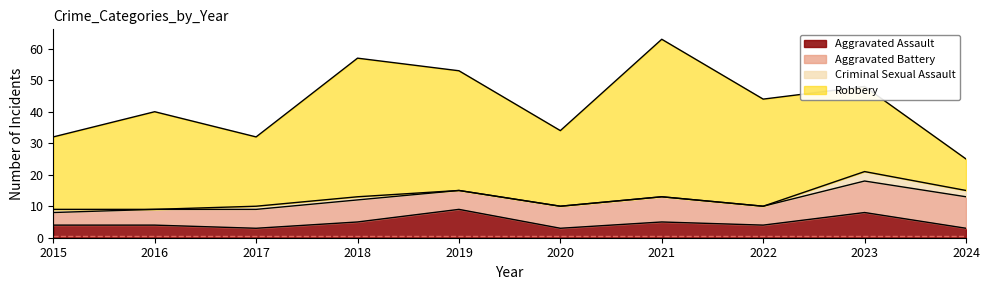

What are all the series names shown in the legend?

Aggravated Assault, Aggravated Battery, Criminal Sexual Assault, Robbery